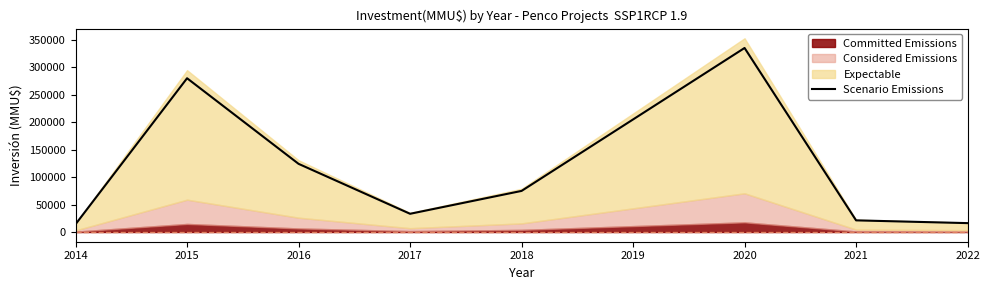

Where is the first local minimum?

2017